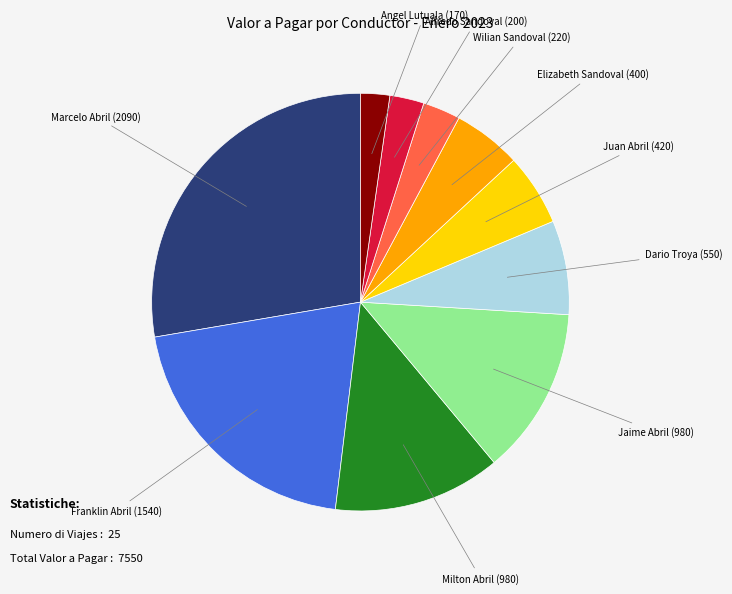

Do Wilian Sandoval and Alfredo Sandoval together represent more than half of the pie?

No